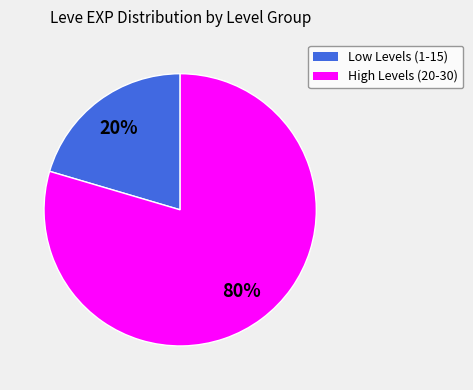

To the nearest percent, what is the average slice percentage?

50%